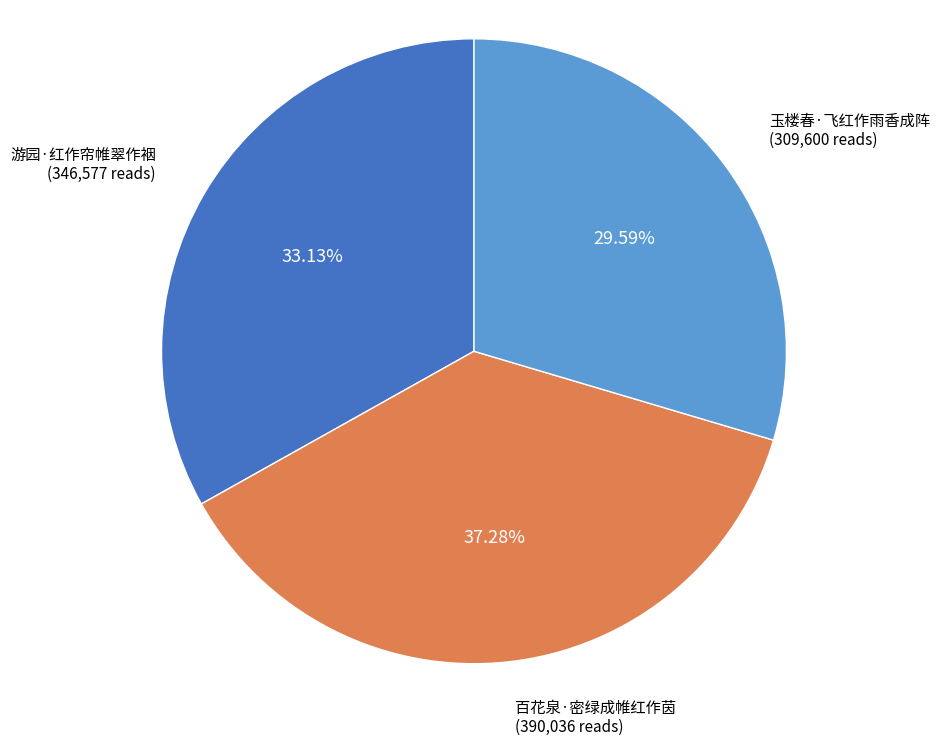

To the nearest percent, what percentage of the pie is 游园·红作帘帷翠作裀?

33%